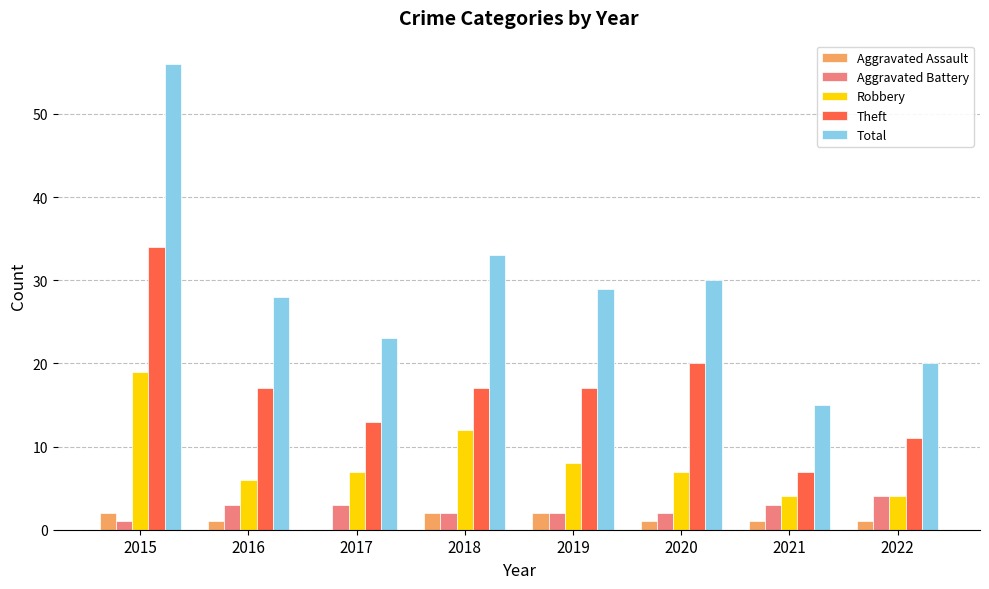

At which category is the sum across all series the highest?

2015